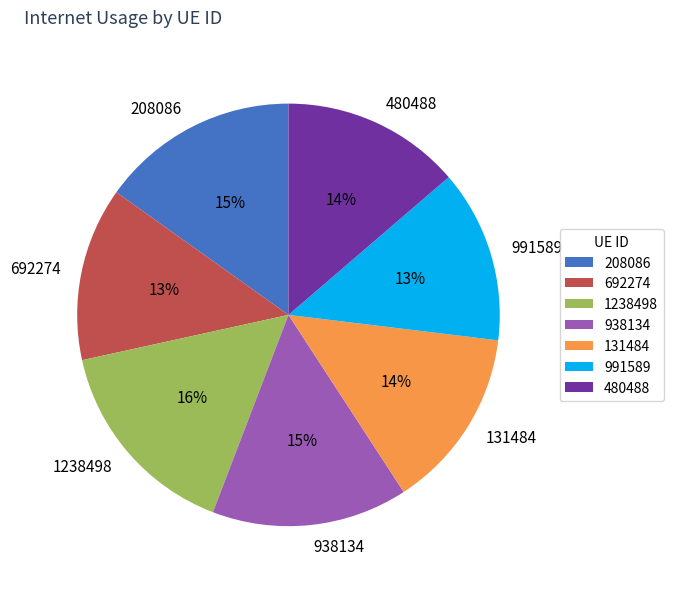

How many slices are in this pie chart?

7